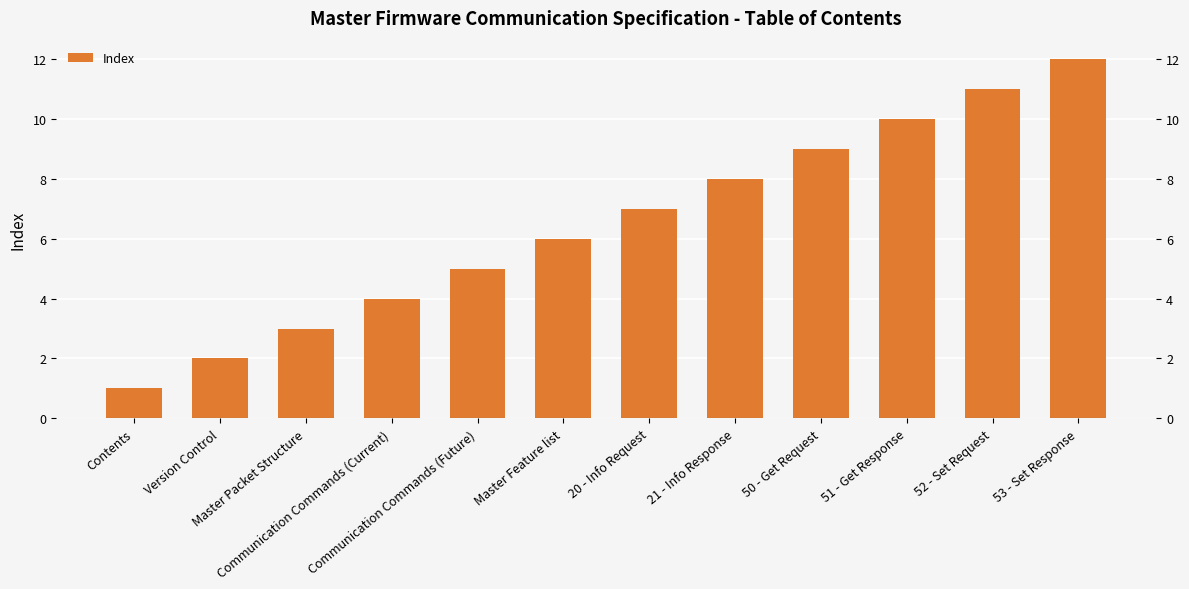

Does the chart contain stacked bars?

No